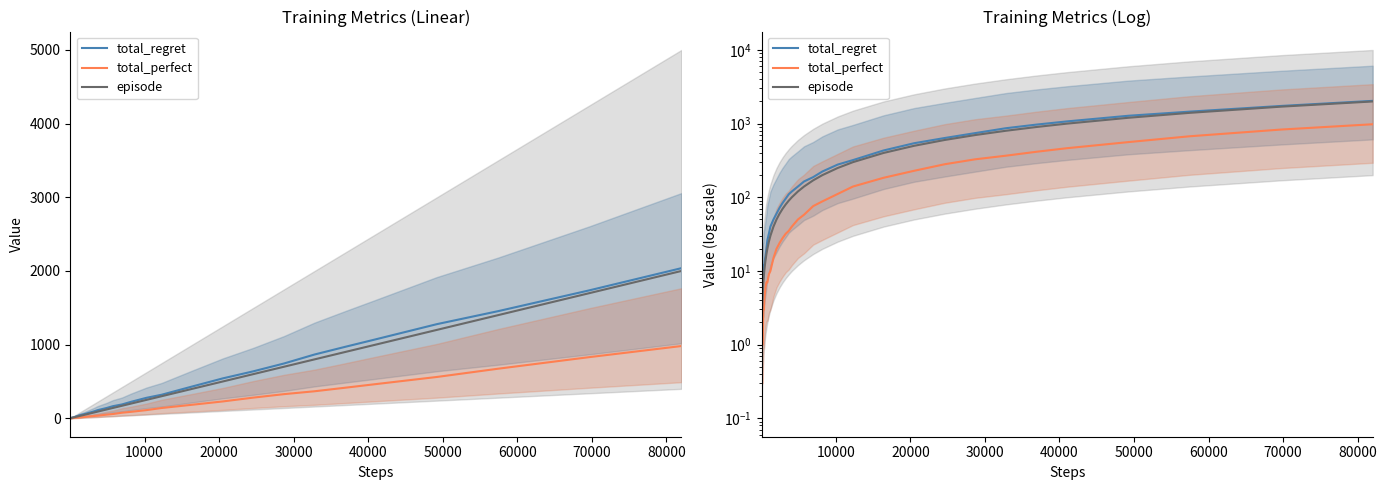

The total_perfect series shows 240 at 28. True or false?

False